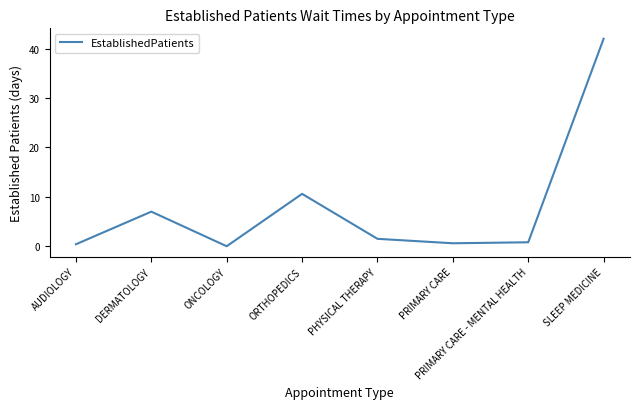

At which category does the data reach its first local valley?

ONCOLOGY